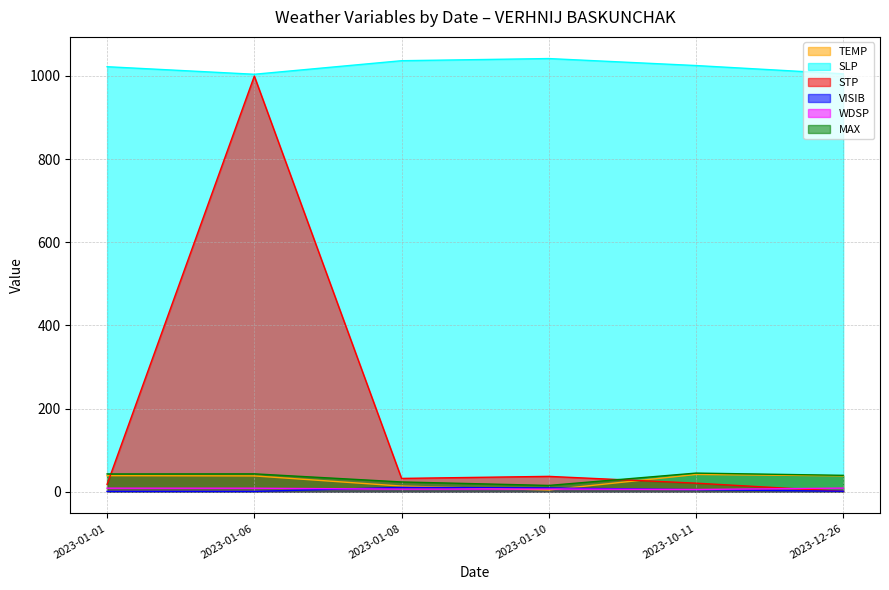

Where is the first local maximum for STP?

2023-01-06